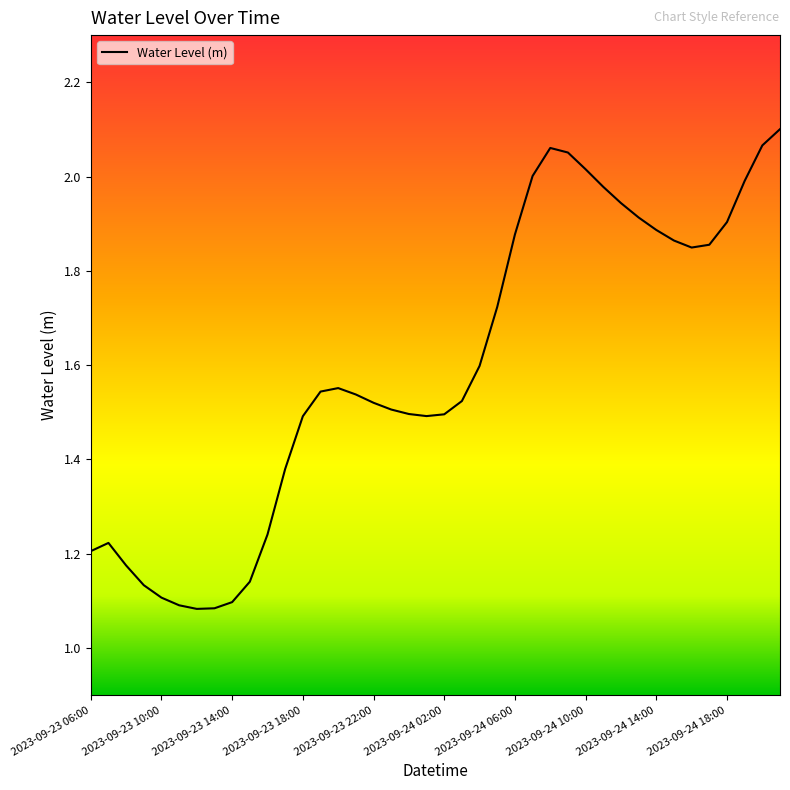

What is the difference between the maximum and minimum values?

1.0